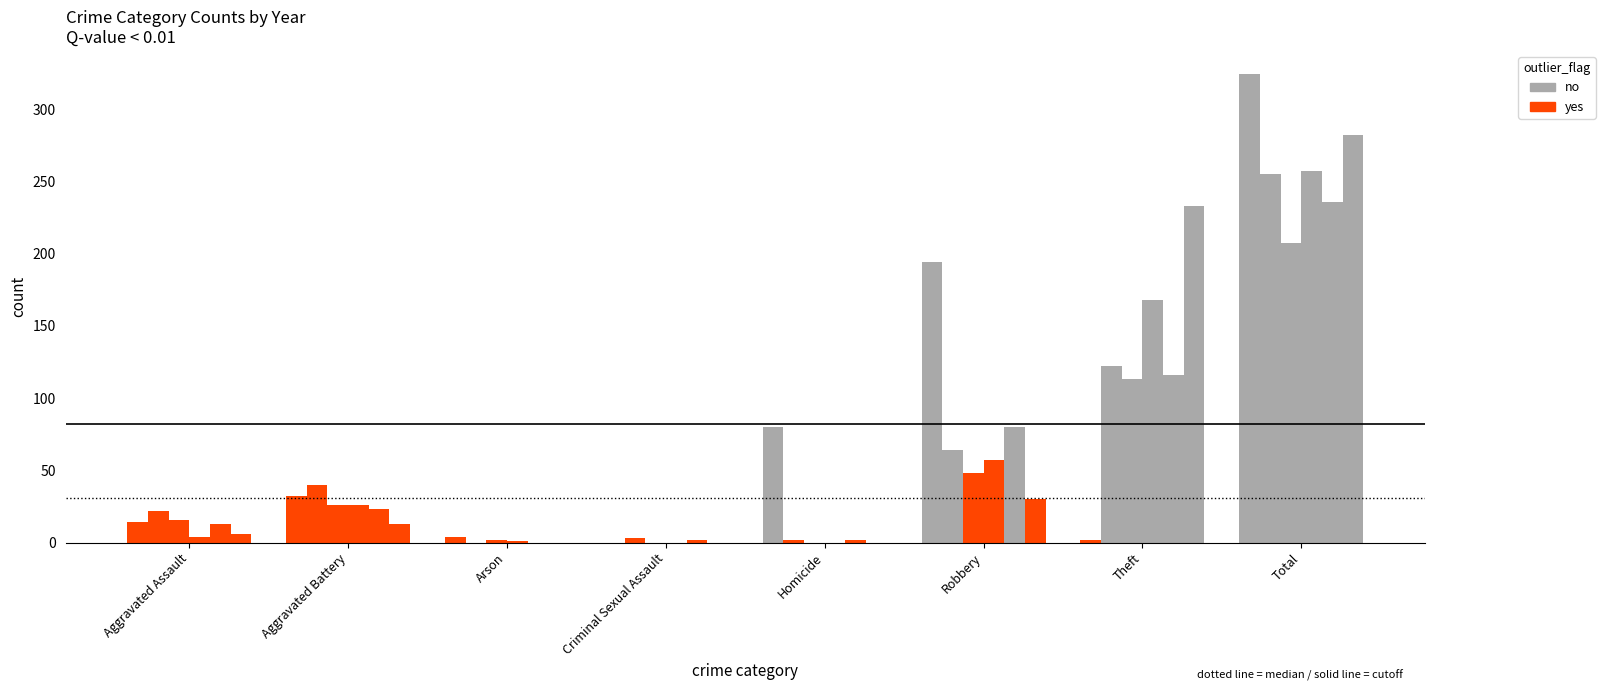

Is the value of 2022 at Homicide greater than the value of 2015 at Criminal Sexual Assault?

Yes